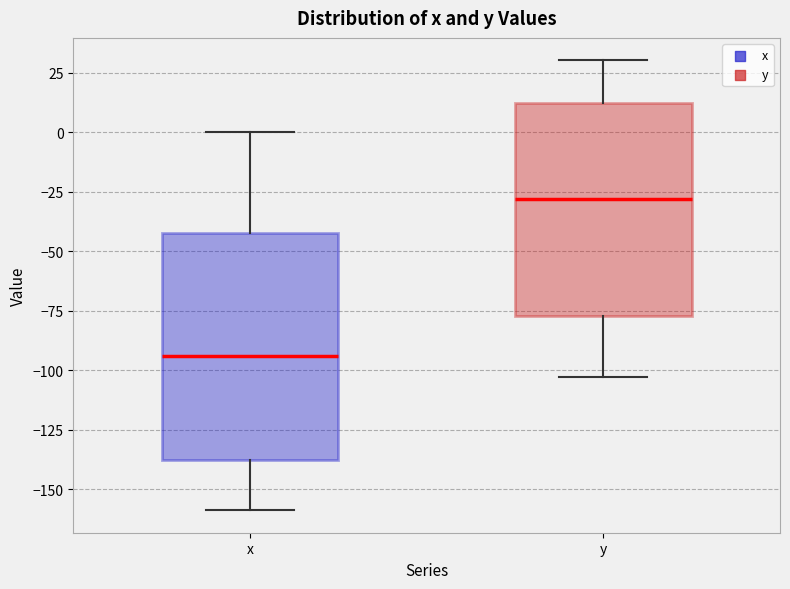

Reading left to right, read every box against the y-axis: the position of its median line, the range the box covers, and the ends of its whiskers. The values are not printed on the chart, so give them approximately, as read against the axis.

x: median -95, box -140 to -40, whiskers -160 to 0
y: median -30, box -75 to 10, whiskers -105 to 30